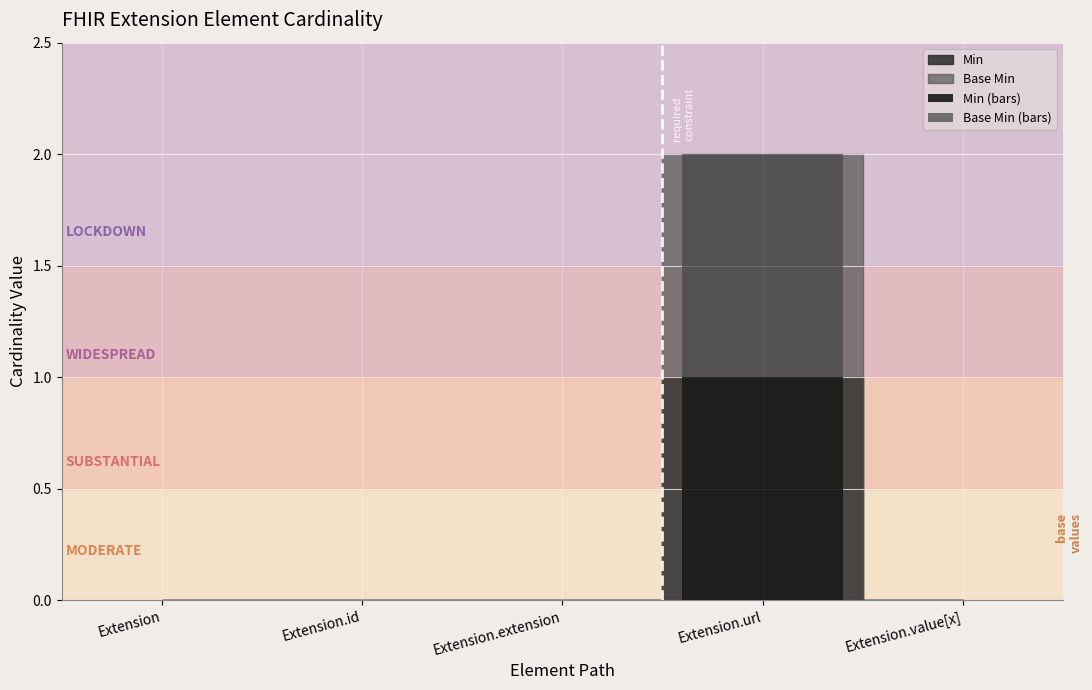

At which category is the sum across all series the highest?

Extension.url